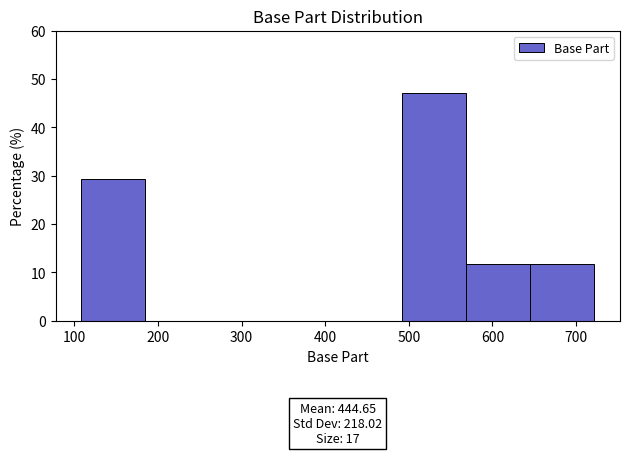

Which range on the x-axis has the tallest bar?

490 to 570